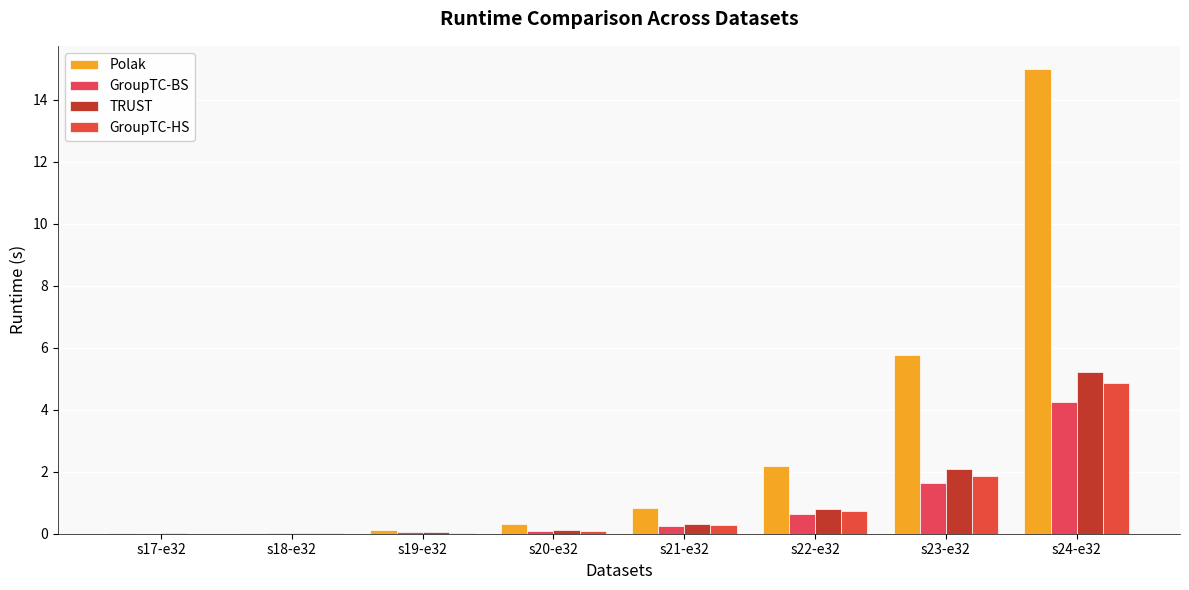

Count the number of categories in the chart.

8